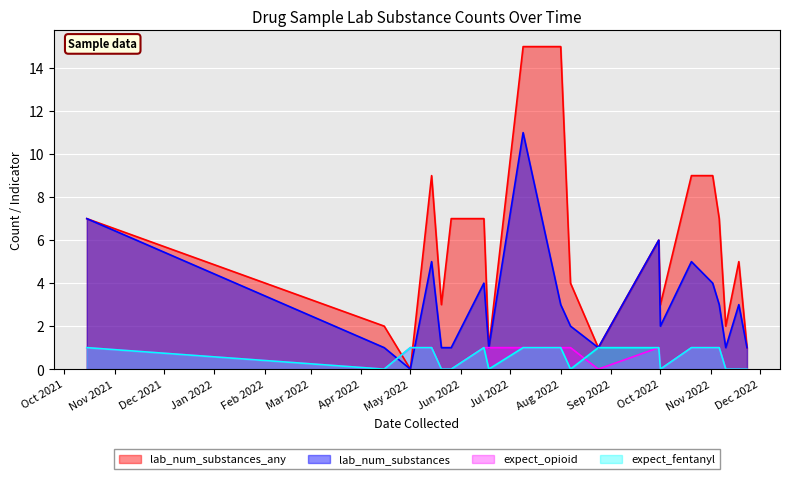

At which label is lab_num_substances_any closest to 7?

2021-10-15